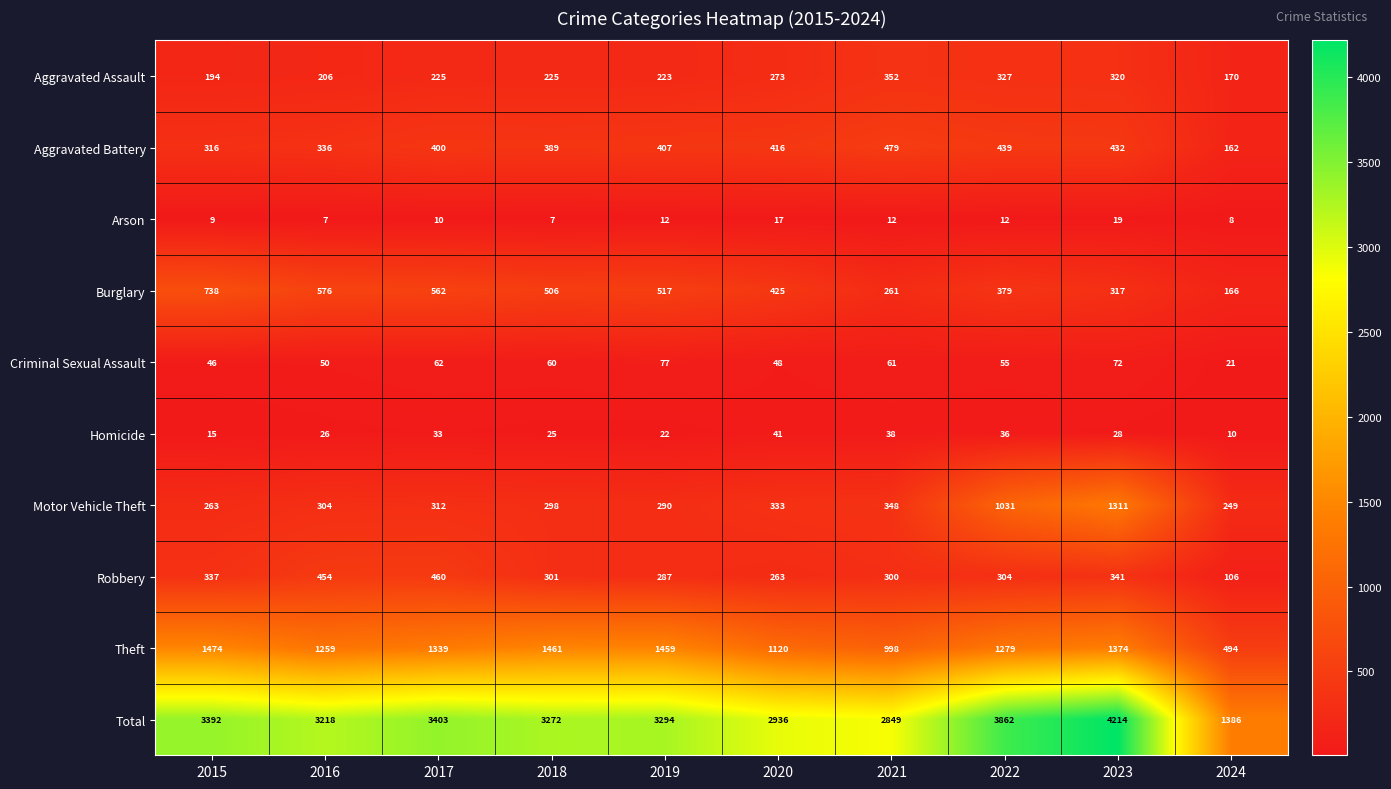

Is it true that Burglary equals 166 at 2024?

True